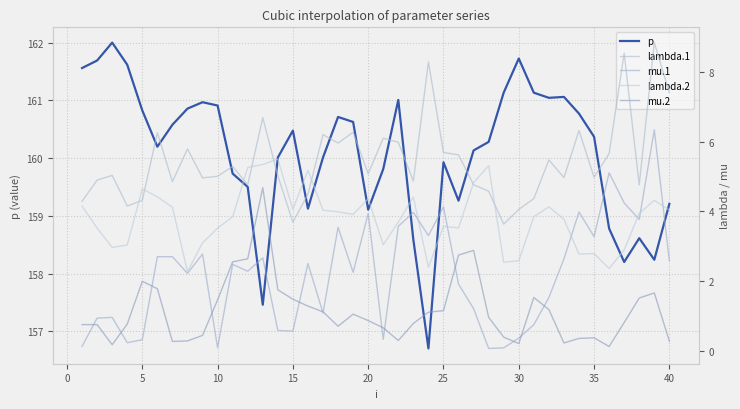

True or false: p has a value of 91.0 at 10.

False